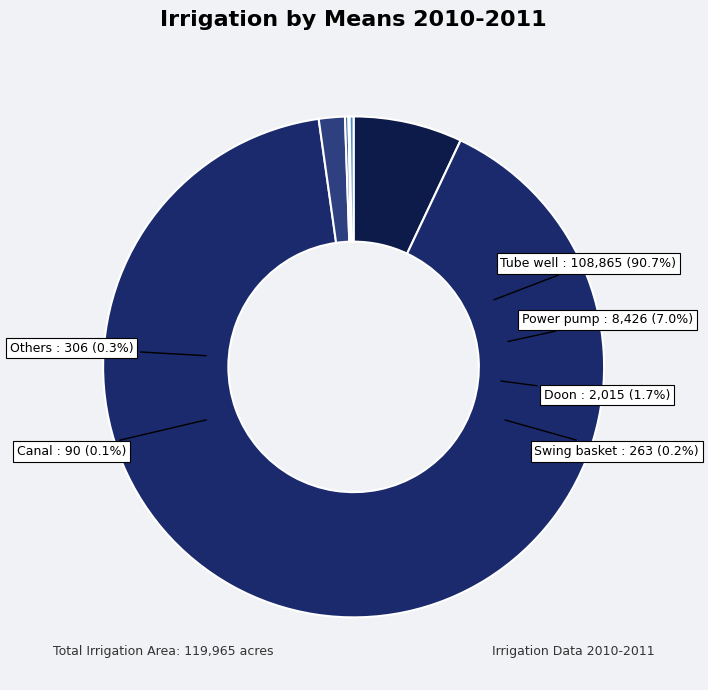

What is the smallest slice in the pie chart?

Canal